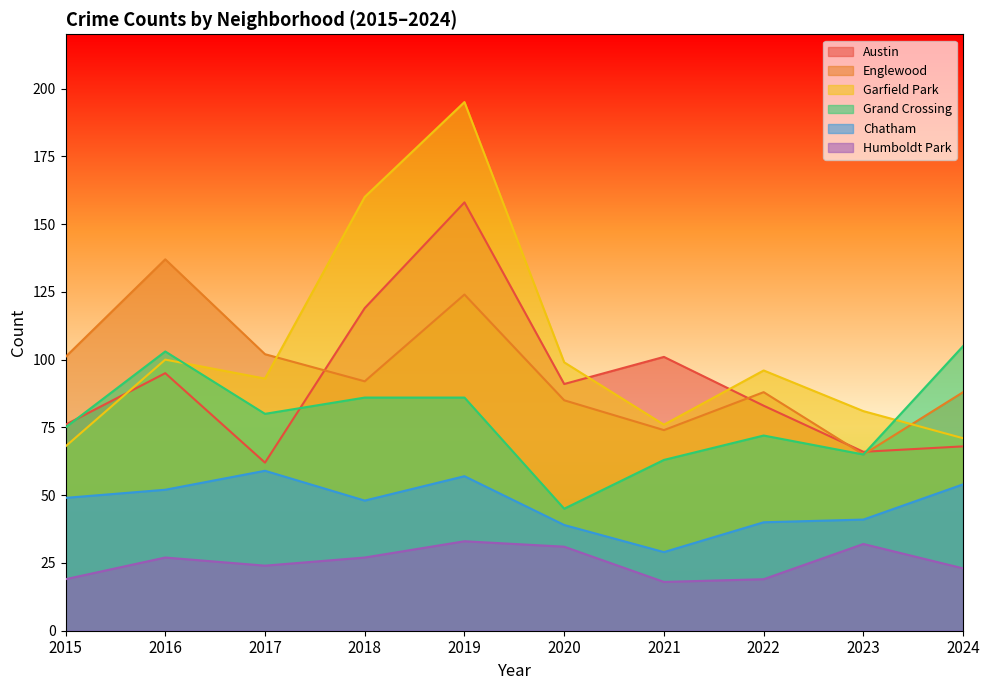

How many lines are shown in the chart?

6